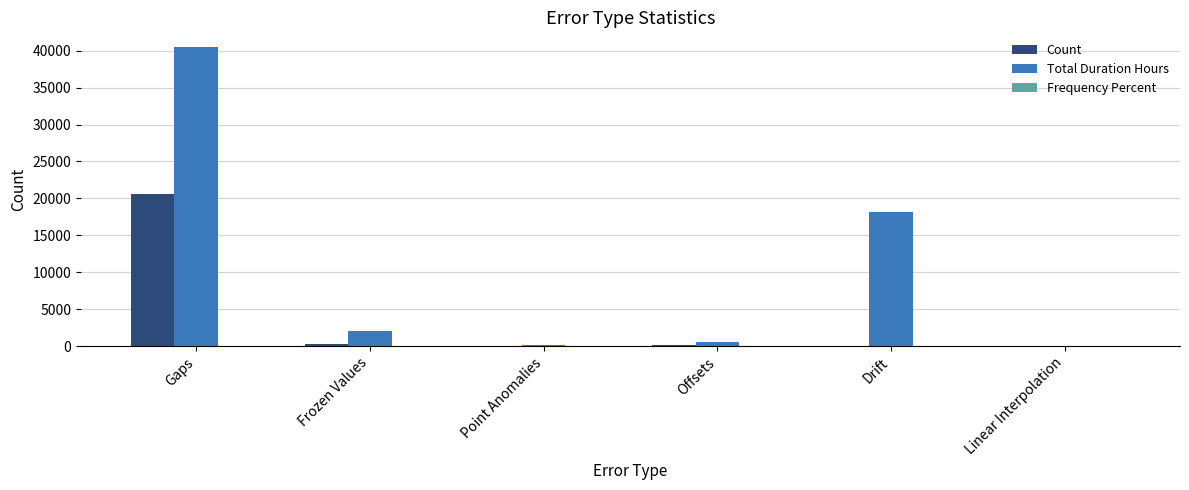

At which category does the chart reach its peak across all series?

Gaps